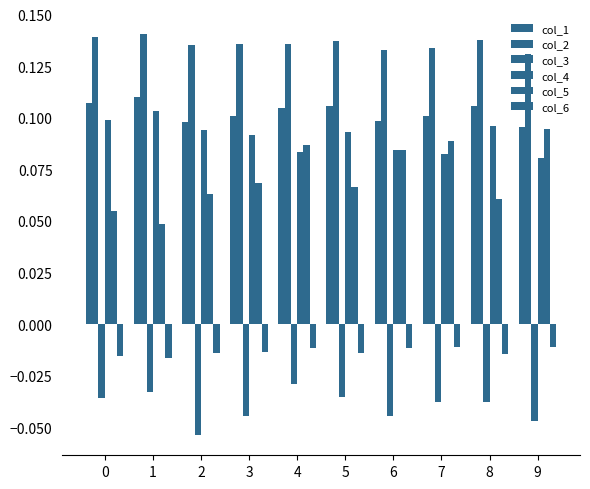

Reading left to right, what are all the values shown in this chart?

col_1: 0=0.1	1=0.1	2=0.1	3=0.1	4=0.1	5=0.1	6=0.1	7=0.1	8=0.1	9=0.1
col_2: 0=0.1	1=0.1	2=0.1	3=0.1	4=0.1	5=0.1	6=0.1	7=0.1	8=0.1	9=0.1
col_3: 0=-0.0	1=-0.0	2=-0.1	3=-0.0	4=-0.0	5=-0.0	6=-0.0	7=-0.0	8=-0.0	9=-0.0
col_4: 0=0.1	1=0.1	2=0.1	3=0.1	4=0.1	5=0.1	6=0.1	7=0.1	8=0.1	9=0.1
col_5: 0=0.1	1=0.0	2=0.1	3=0.1	4=0.1	5=0.1	6=0.1	7=0.1	8=0.1	9=0.1
col_6: 0=-0.0	1=-0.0	2=-0.0	3=-0.0	4=-0.0	5=-0.0	6=-0.0	7=-0.0	8=-0.0	9=-0.0